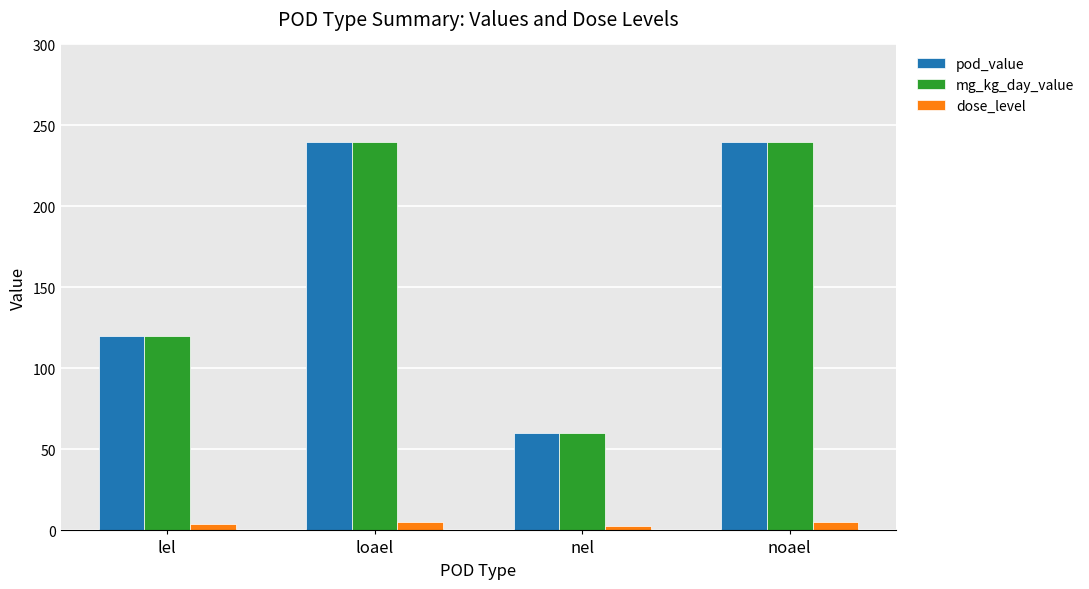

What is the value of the pod_value bar at the 1st from the left?

120